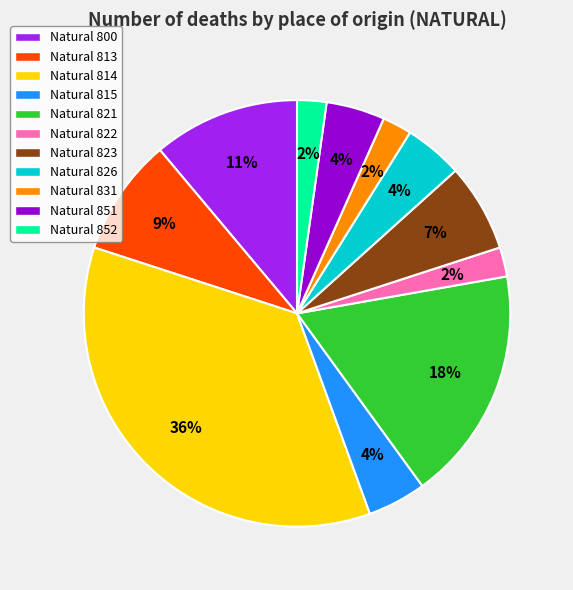

Which slice is the largest?

Natural 814